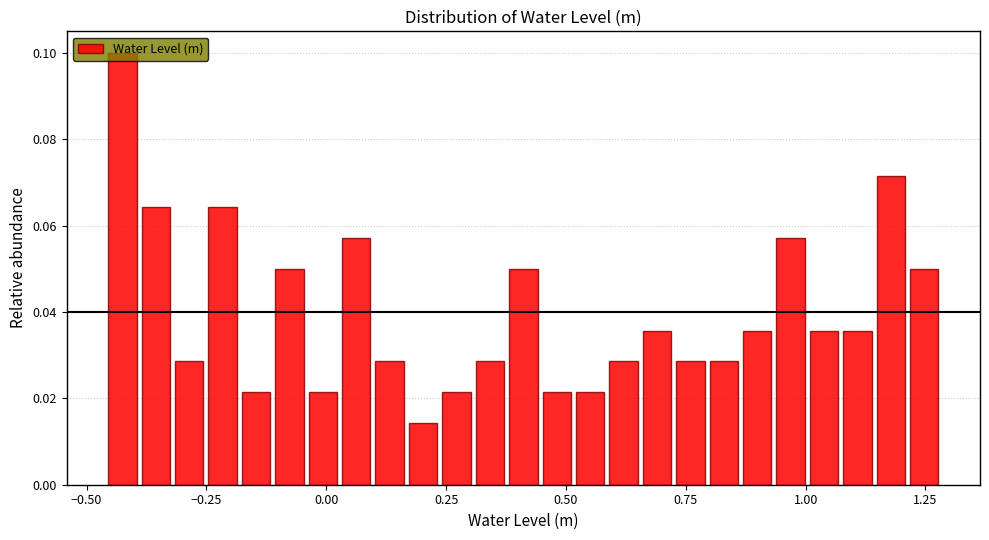

Around what value on the x-axis is the tallest bar? Give the approximate position of its centre, as read against the axis.

-0.45